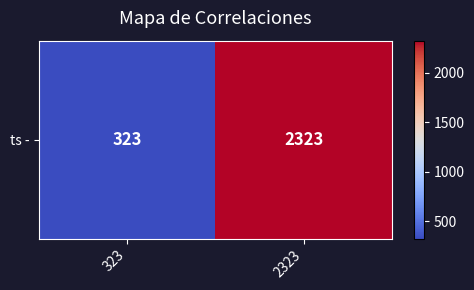

What is the sum of the values at 2323 and 323?

2646